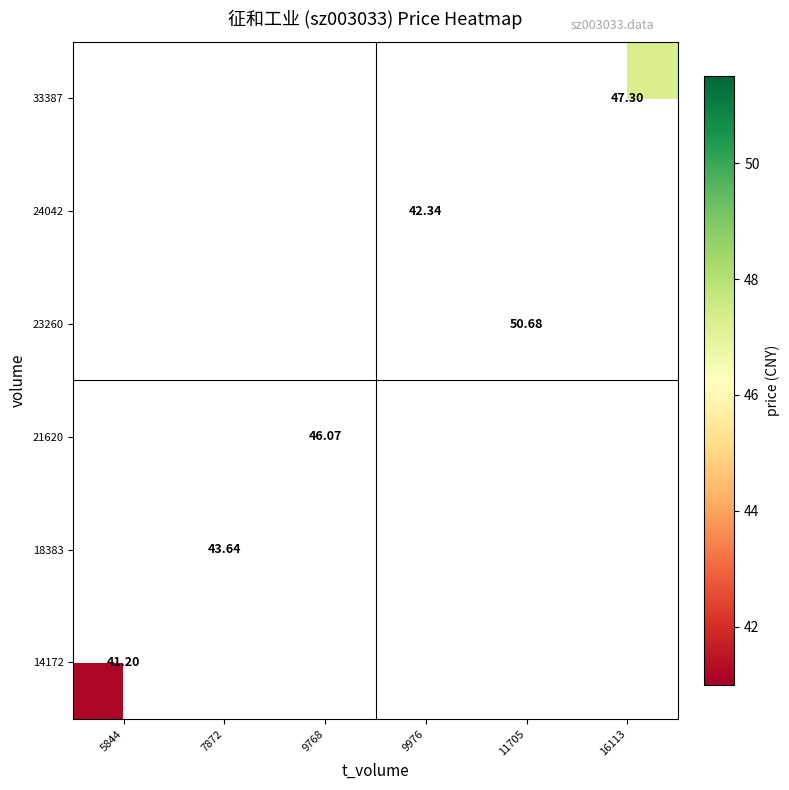

How many distinct data groups are displayed?

6